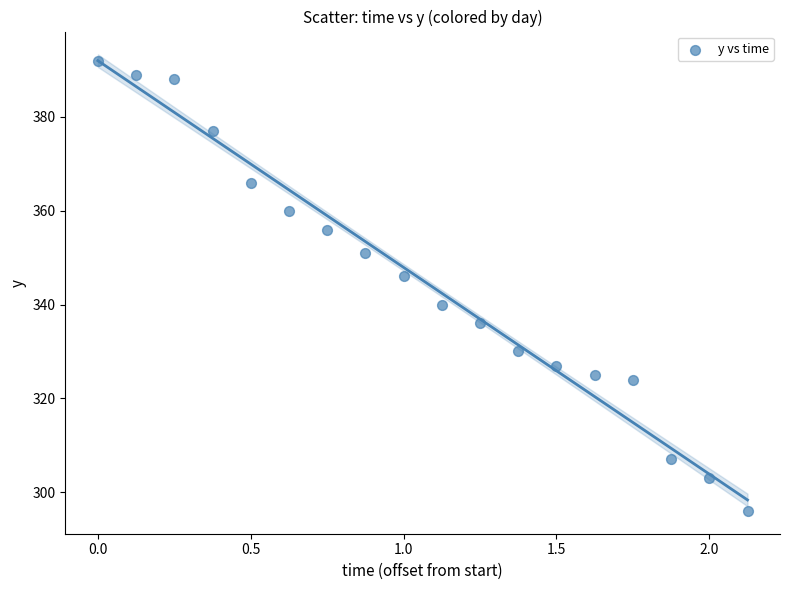

What Y value in the scatter plot is closest to 344?

346